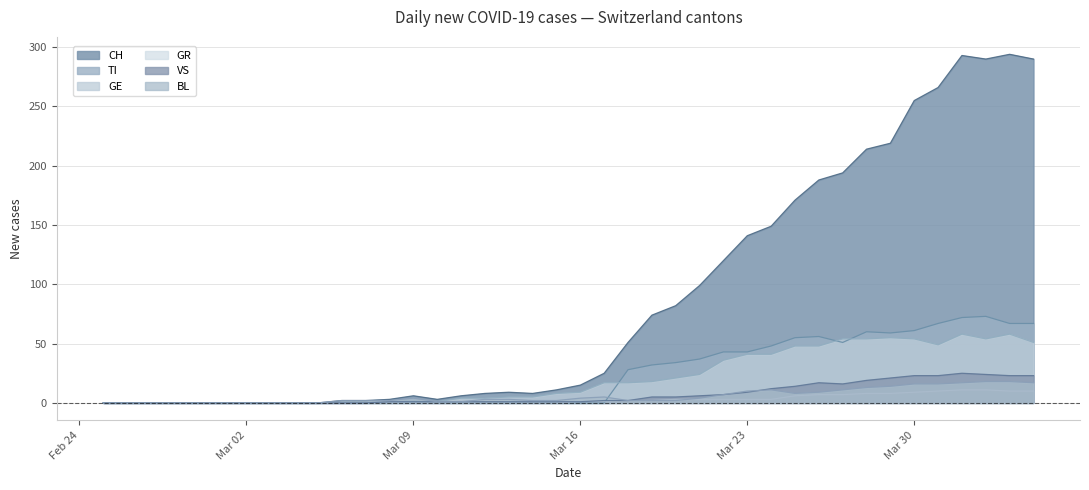

At which category is the sum across all series the highest?

2020-04-01